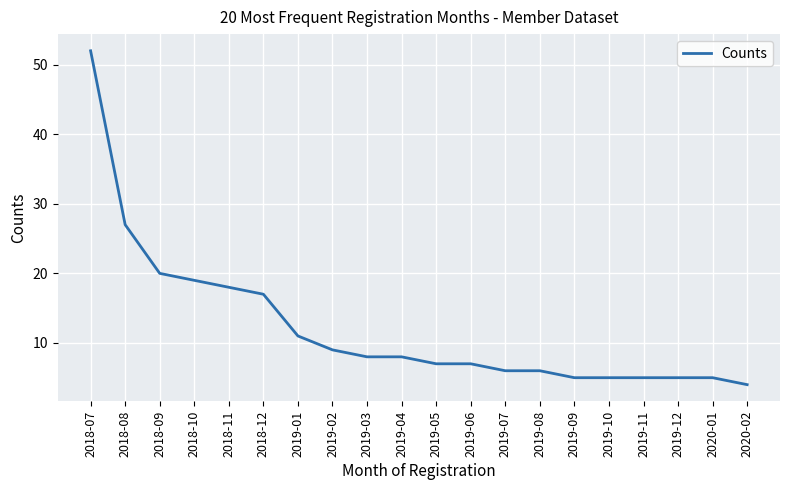

Where does the data first go above 8?

2018-07